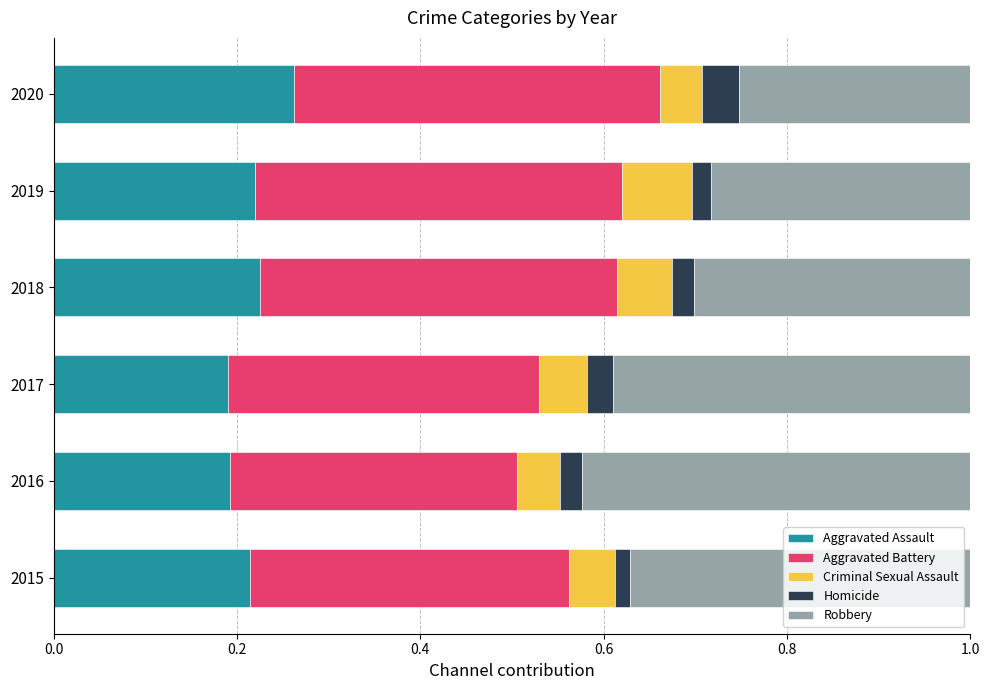

What is the total value across all series at 2019?

1.0